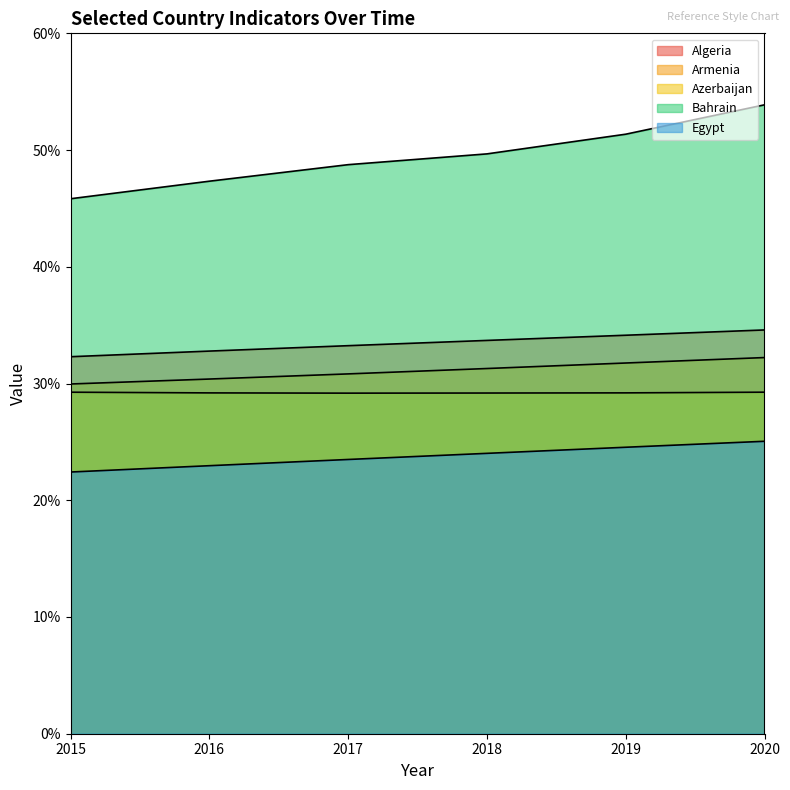

What is the total value across all series at 2018?

167.9